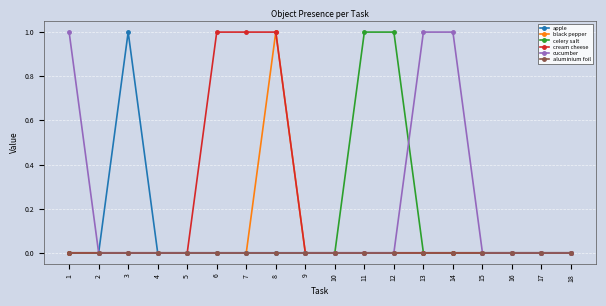

What is the value of the celery salt point at the 11th from the left?

1